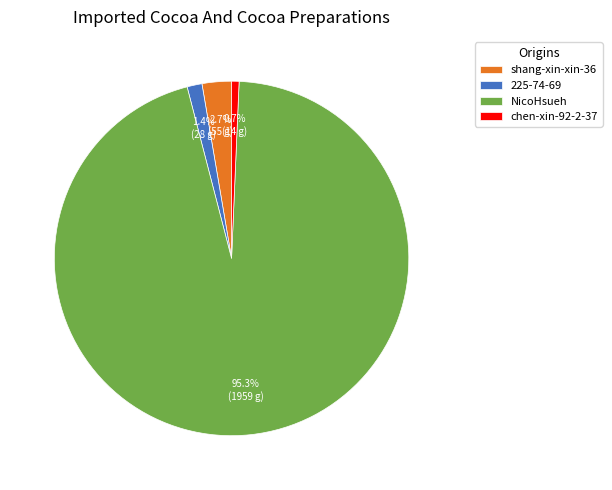

The shang-xin-xin-36 slice represents 14% of the pie. True or false?

False